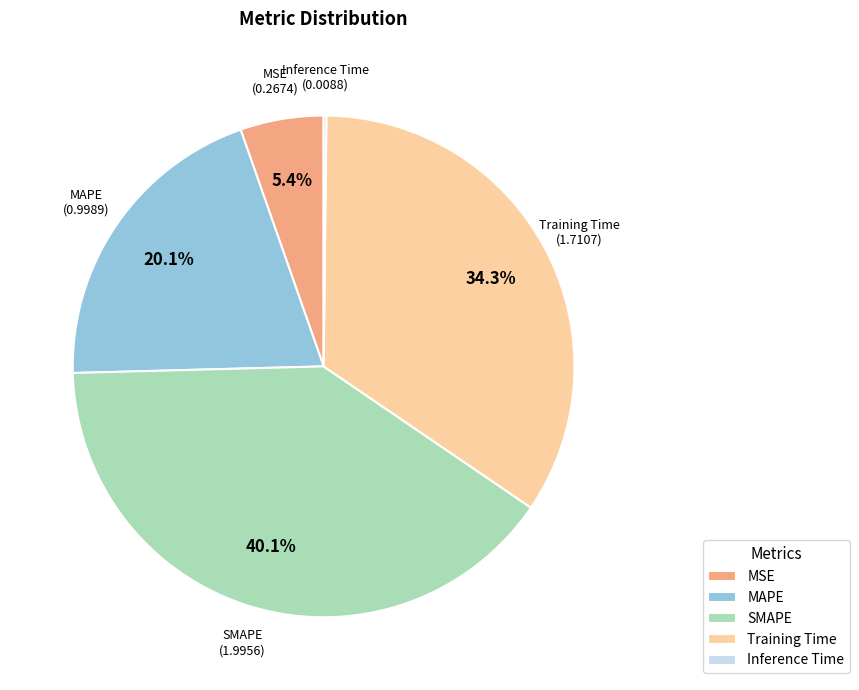

Approximately how many times larger is the value at SMAPE compared to Training Time?

1.2